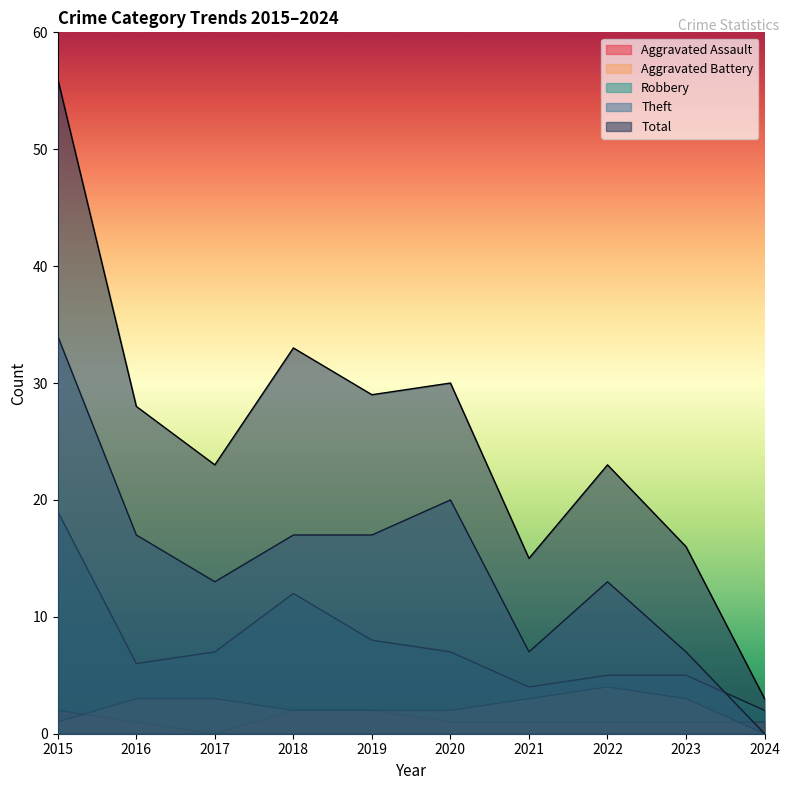

What is the difference between the highest and lowest values at 2023?

15